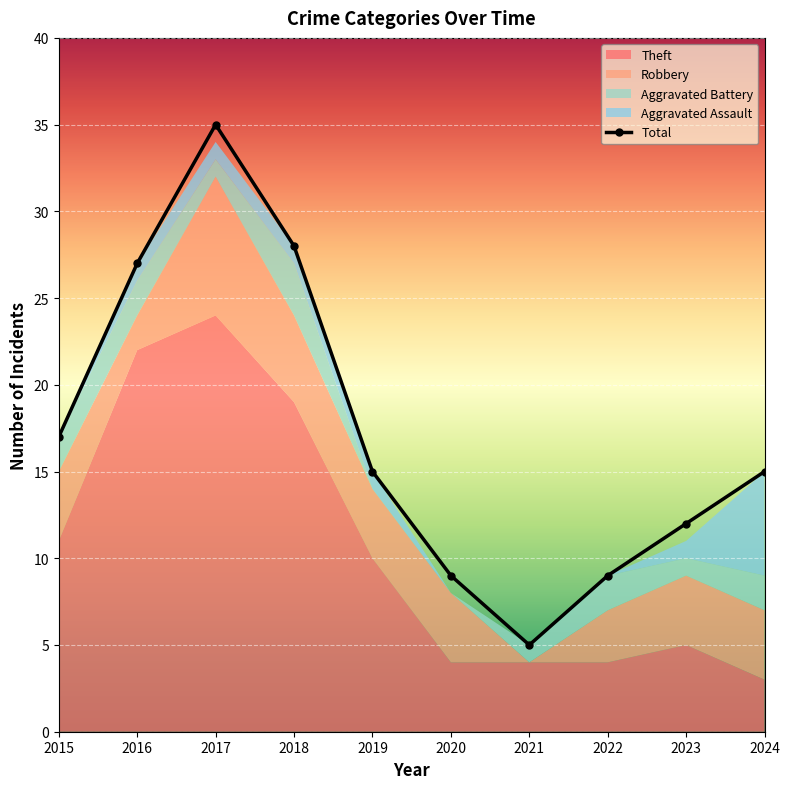

How many Aggravated Assault values are between 0 and 1?

9